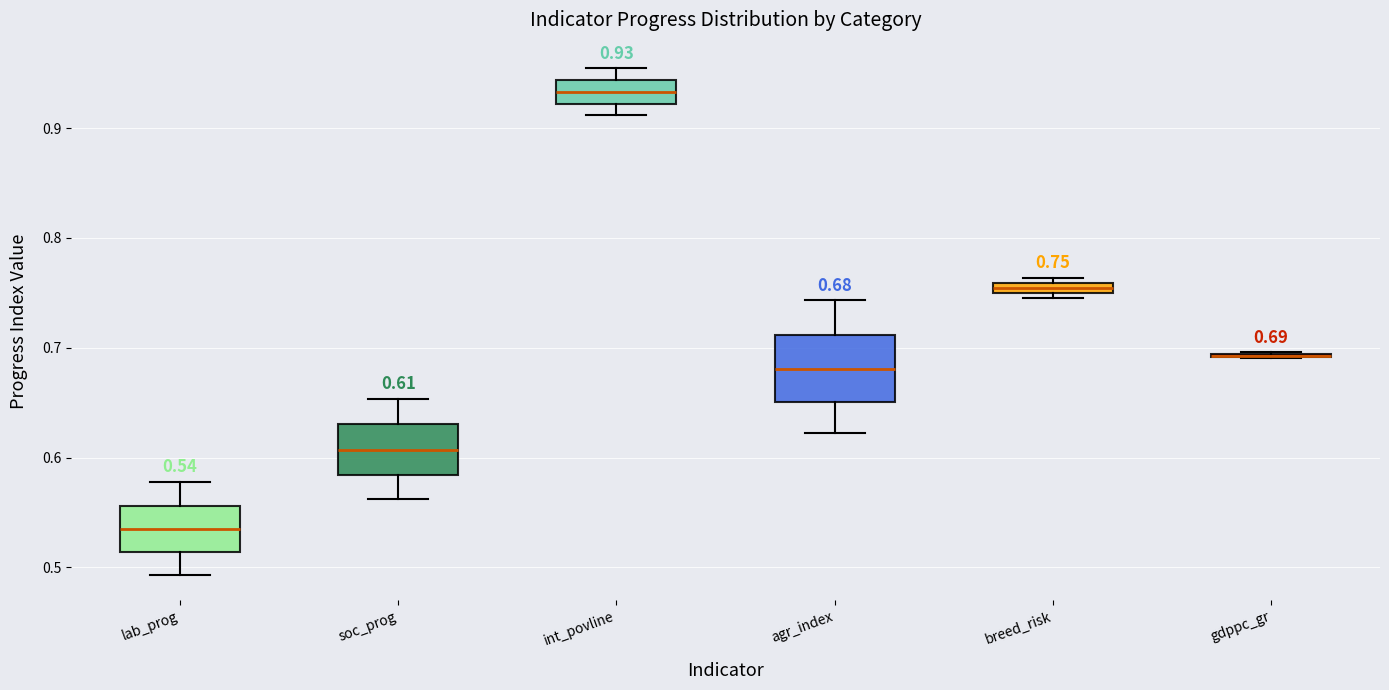

Comparing the boxes themselves (not the whiskers), which one is the tallest?

agr_index